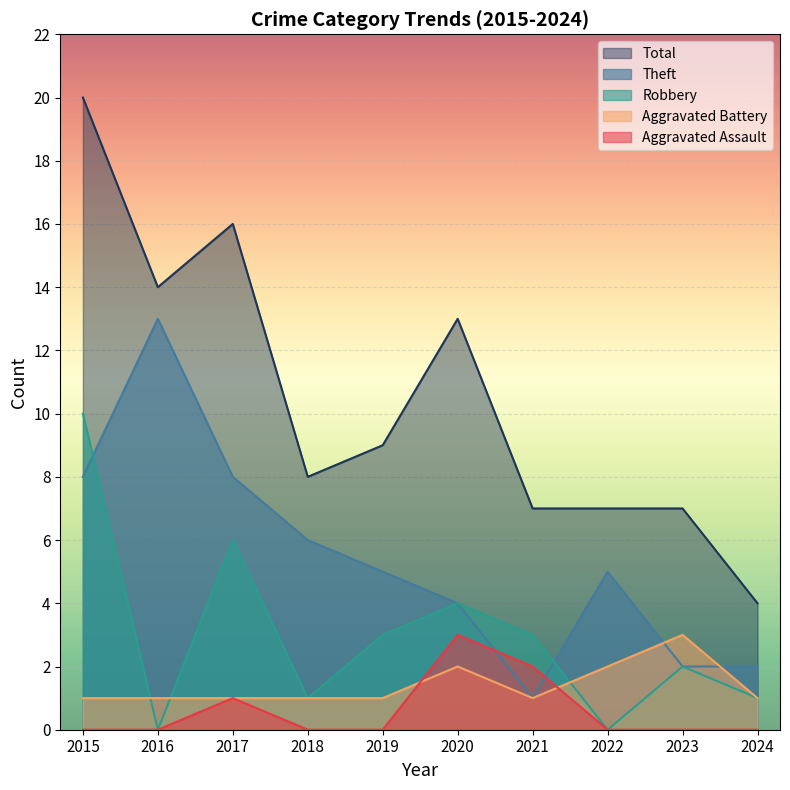

At which category is the sum across all series the highest?

2015